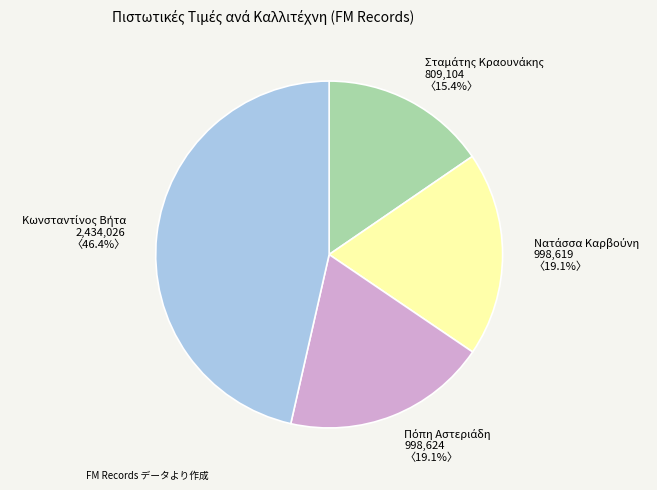

Is there a majority slice in this chart?

No